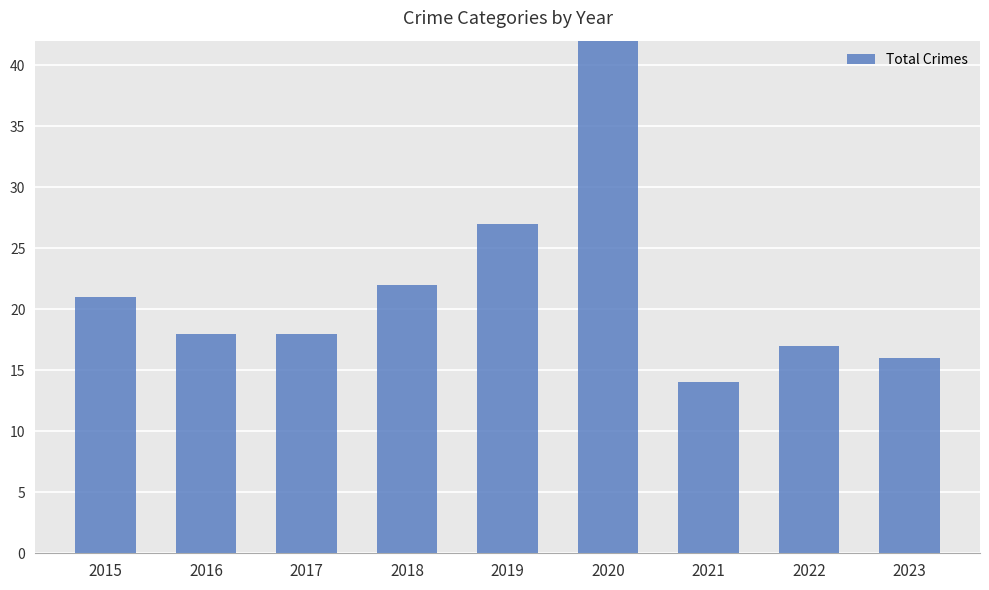

At which category does the chart reach its peak across all series?

2020